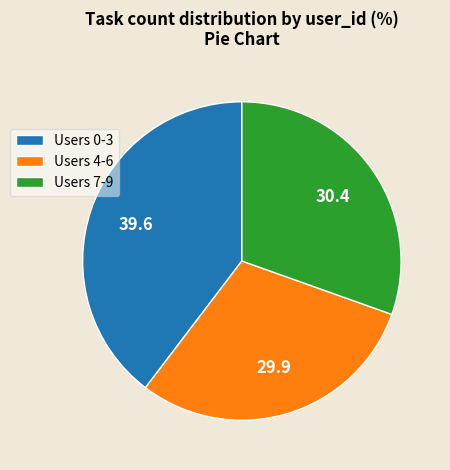

The Users 0-3 slice represents 40% of the pie. True or false?

True